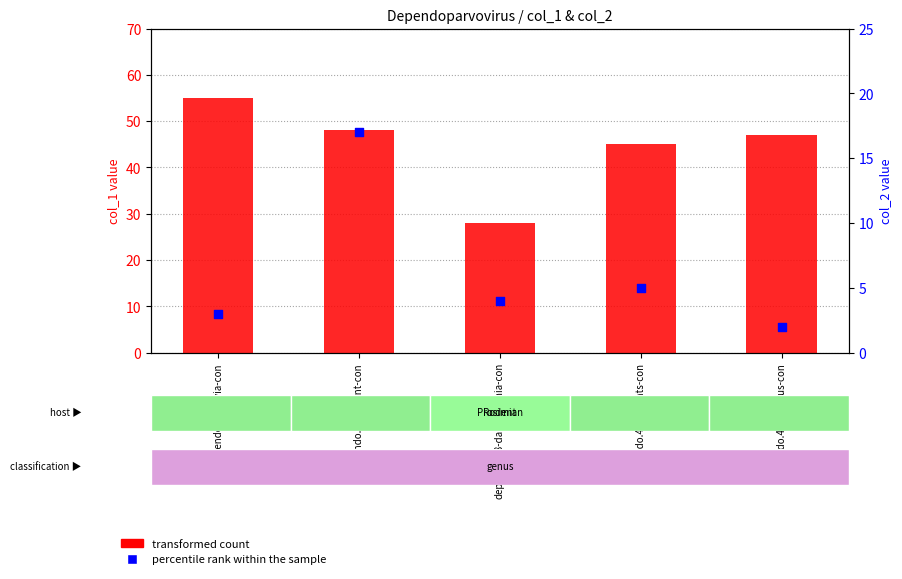

Which series has the largest total across all categories?

transformed count